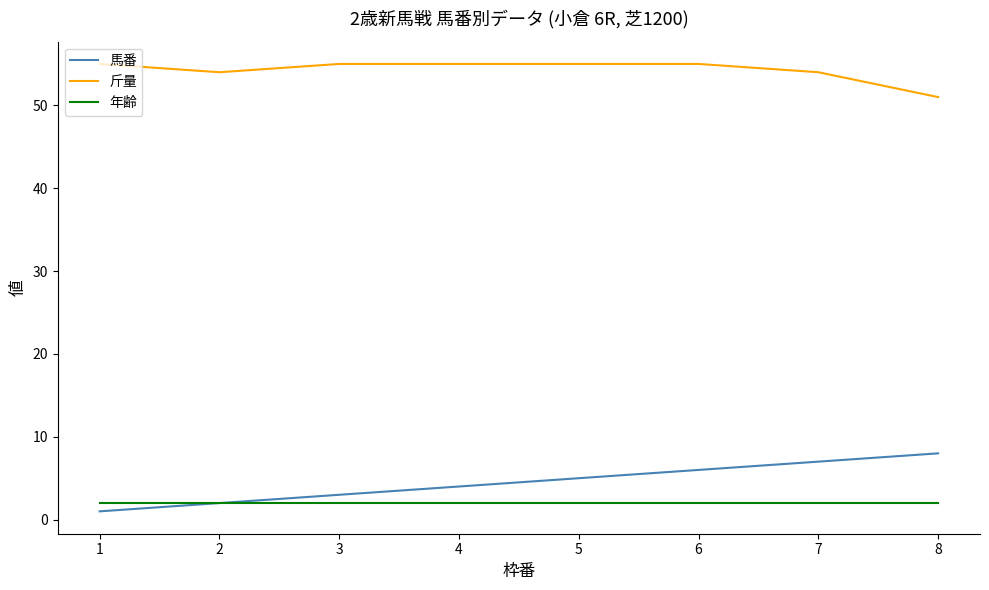

Rank the series at 8 from lowest to highest value.

年齢, 馬番, 斤量